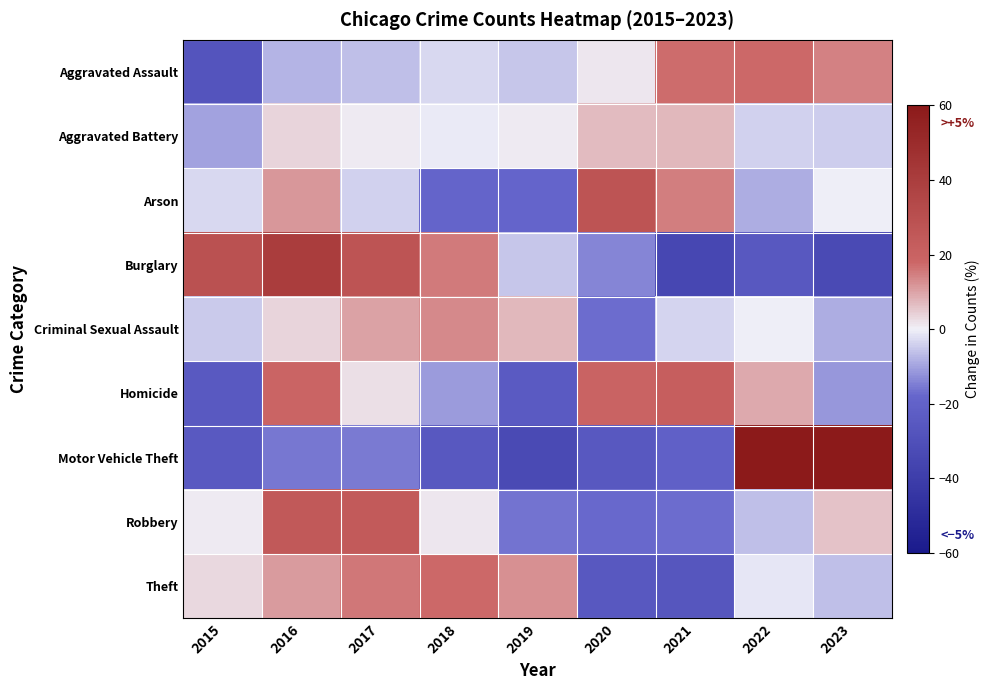

List the series in order of their peak value, highest first.

Motor Vehicle Theft, Burglary, Arson, Robbery, Homicide, Aggravated Assault, Theft, Criminal Sexual Assault, Aggravated Battery